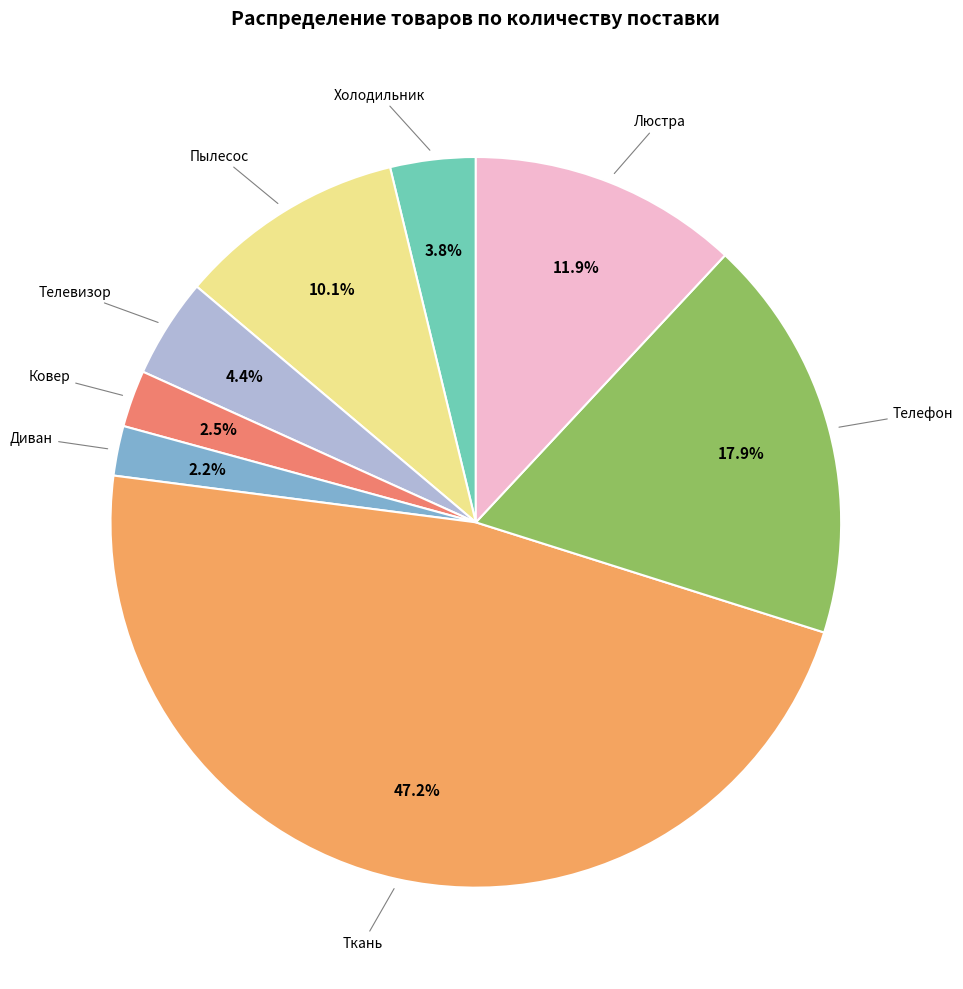

To the nearest percent, what is the average slice percentage?

12%